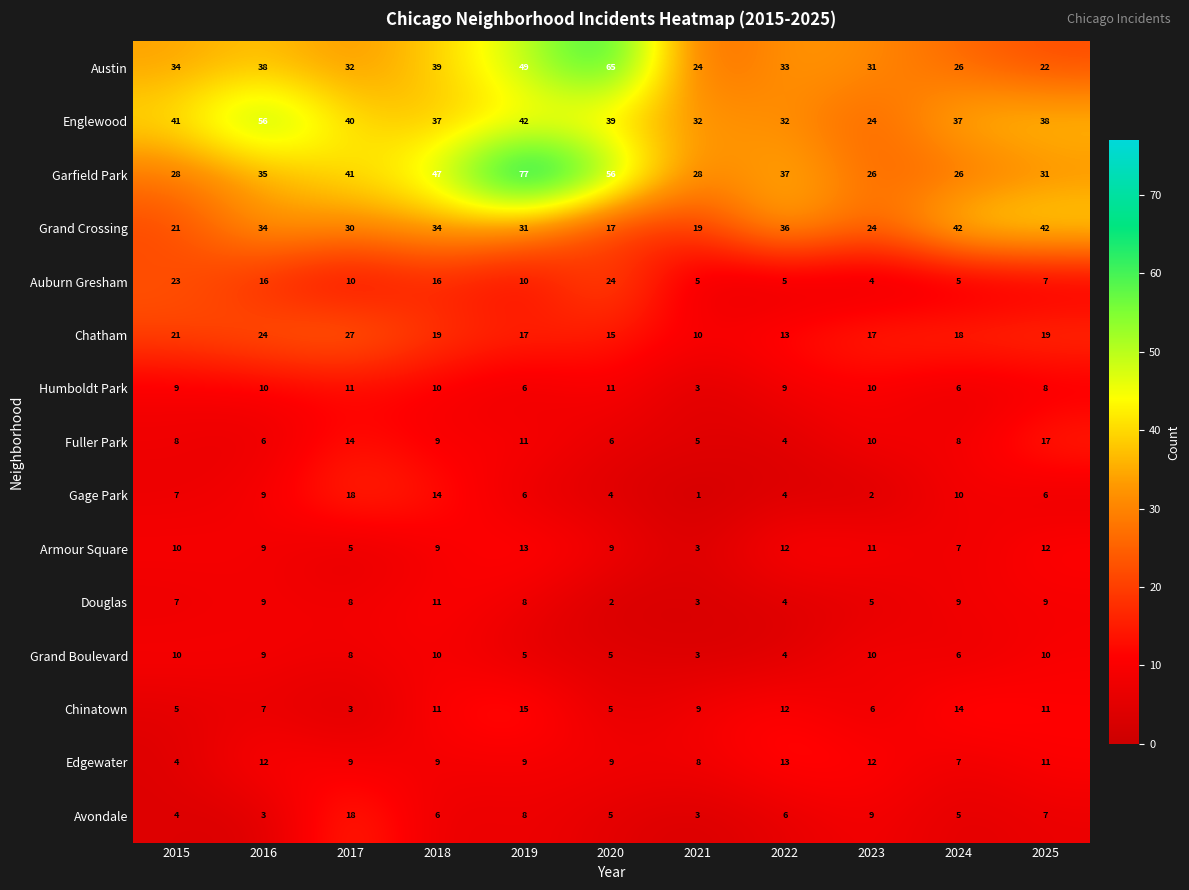

The Garfield Park series shows 119 at 2019. True or false?

False